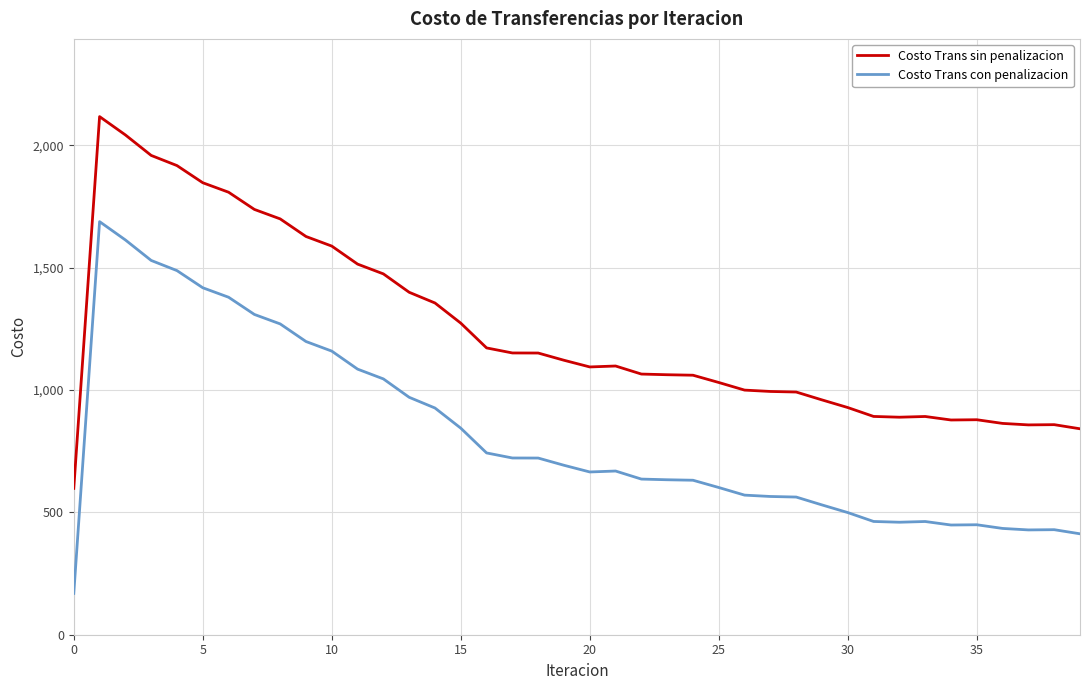

What is the smallest value displayed?

168.8